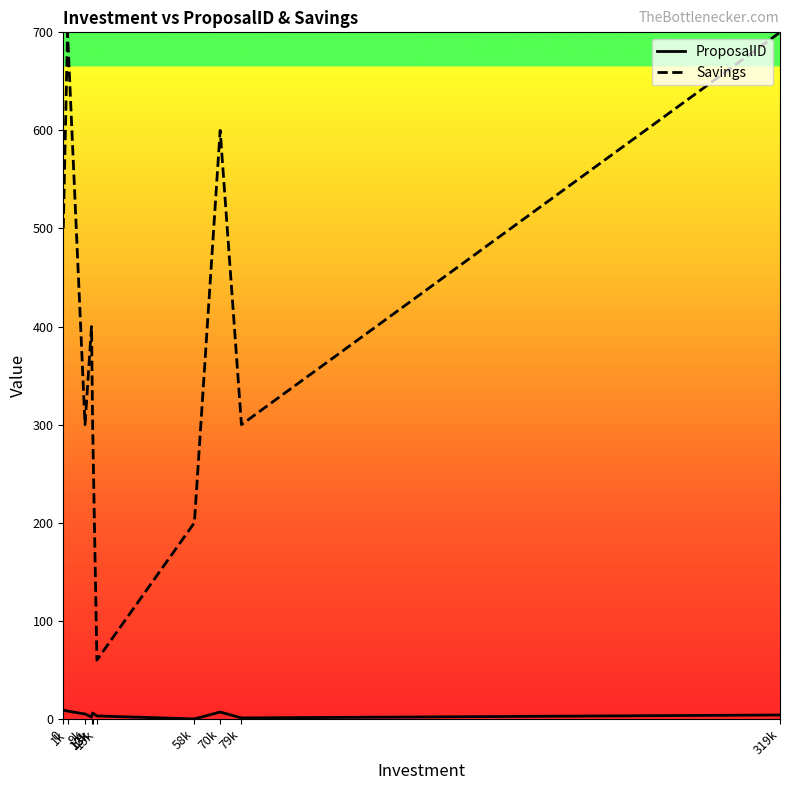

True or false: ProposalID and Savings intersect in this chart.

False